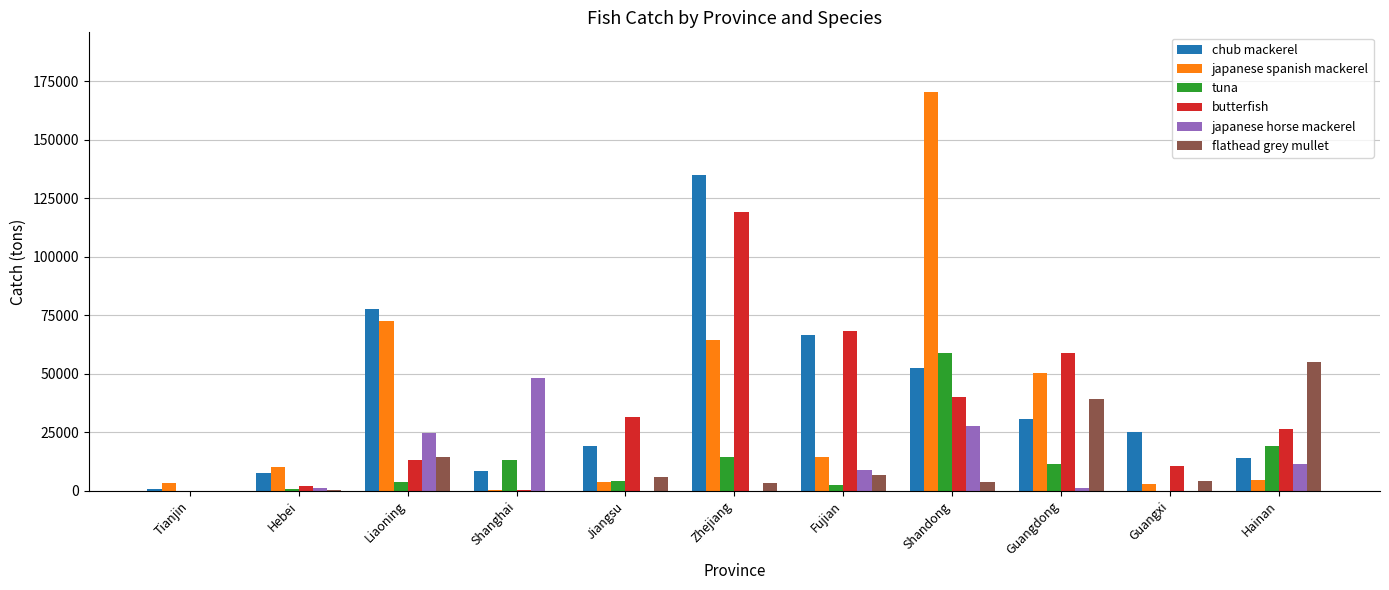

What is the total value across all series at Hebei?

22097